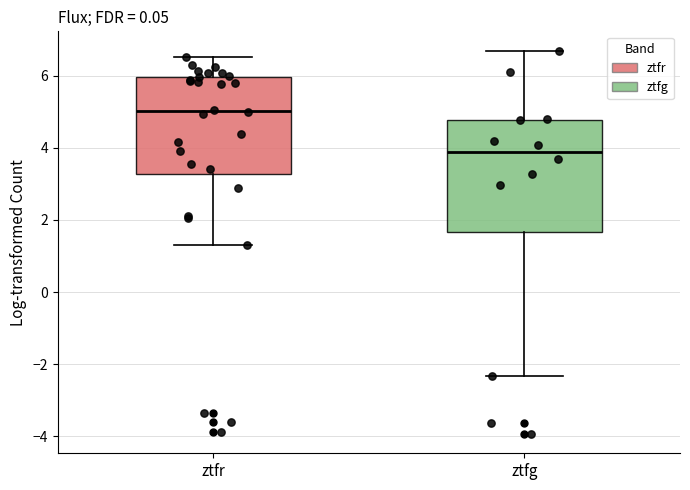

Reading left to right, transcribe this box plot: for each box, give where its median line is, the range the box spans, and where its two whiskers end, as read against the y-axis. The values are not printed on the chart, so give them approximately, as read against the axis.

ztfr: median 5.0, box 3.2 to 6.0, whiskers 1.4 to 6.6
ztfg: median 3.8, box 1.6 to 4.8, whiskers -2.4 to 6.6